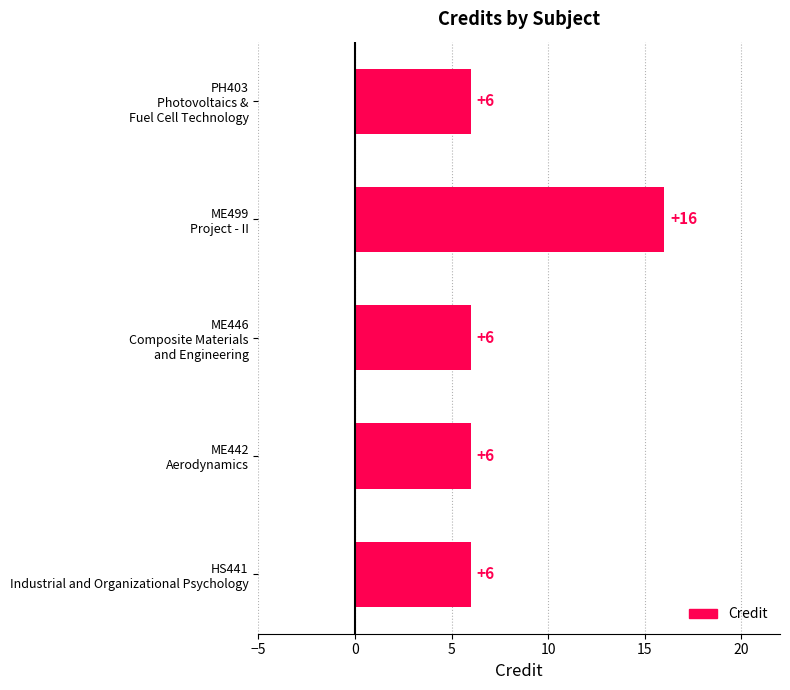

How many categories are shown in the chart?

5